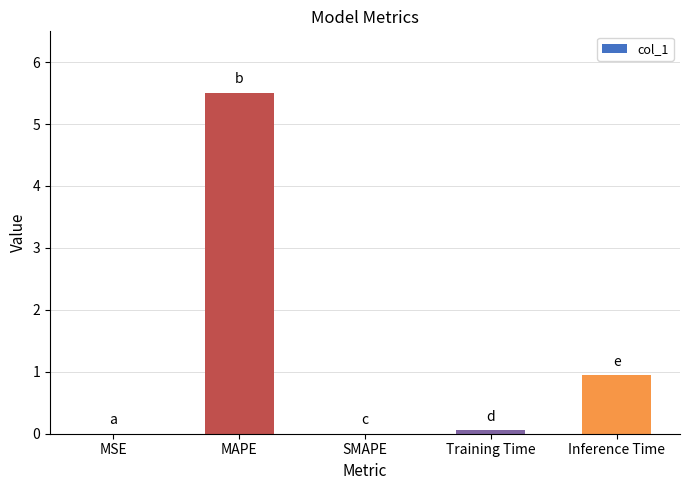

At which label is the value closest to 2?

Inference Time